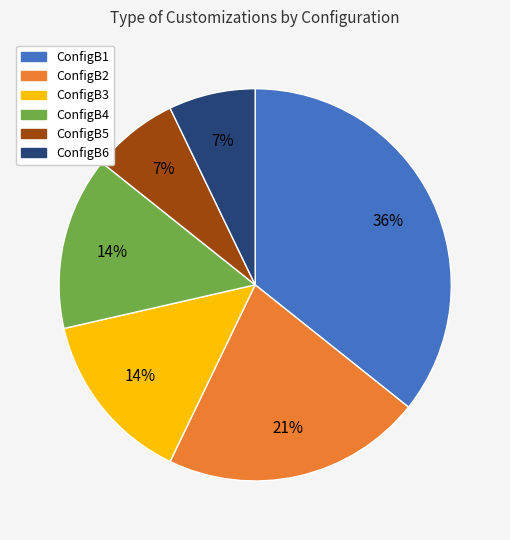

What is the largest slice in the pie chart?

ConfigB1